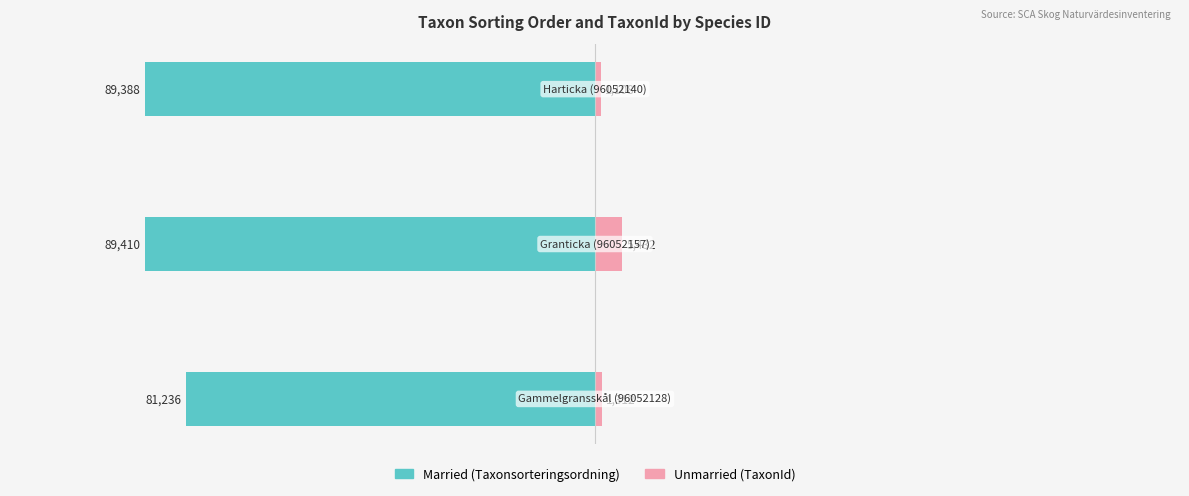

Reading left to right, what are all the values shown in this chart?

Married: −150000=-81236	−100000=-89410	−50000=-89388
Unmarried: −150000=1312	−100000=5432	−50000=1108